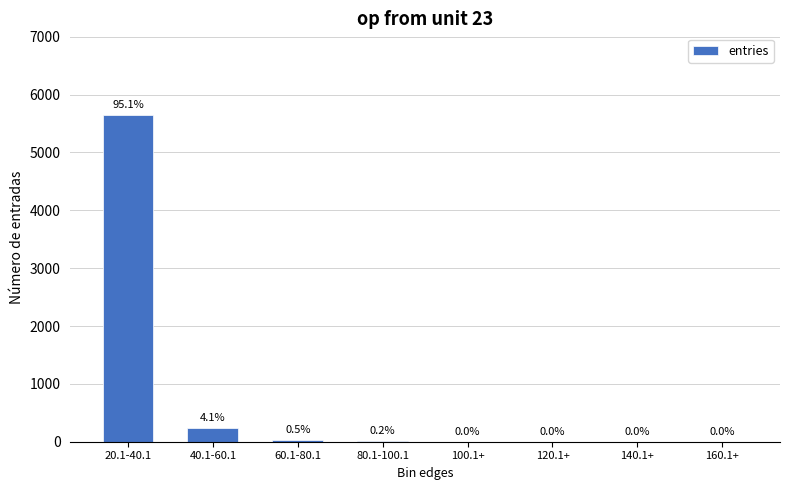

The chart shows a value of 2 at 160.1+. True or false?

False